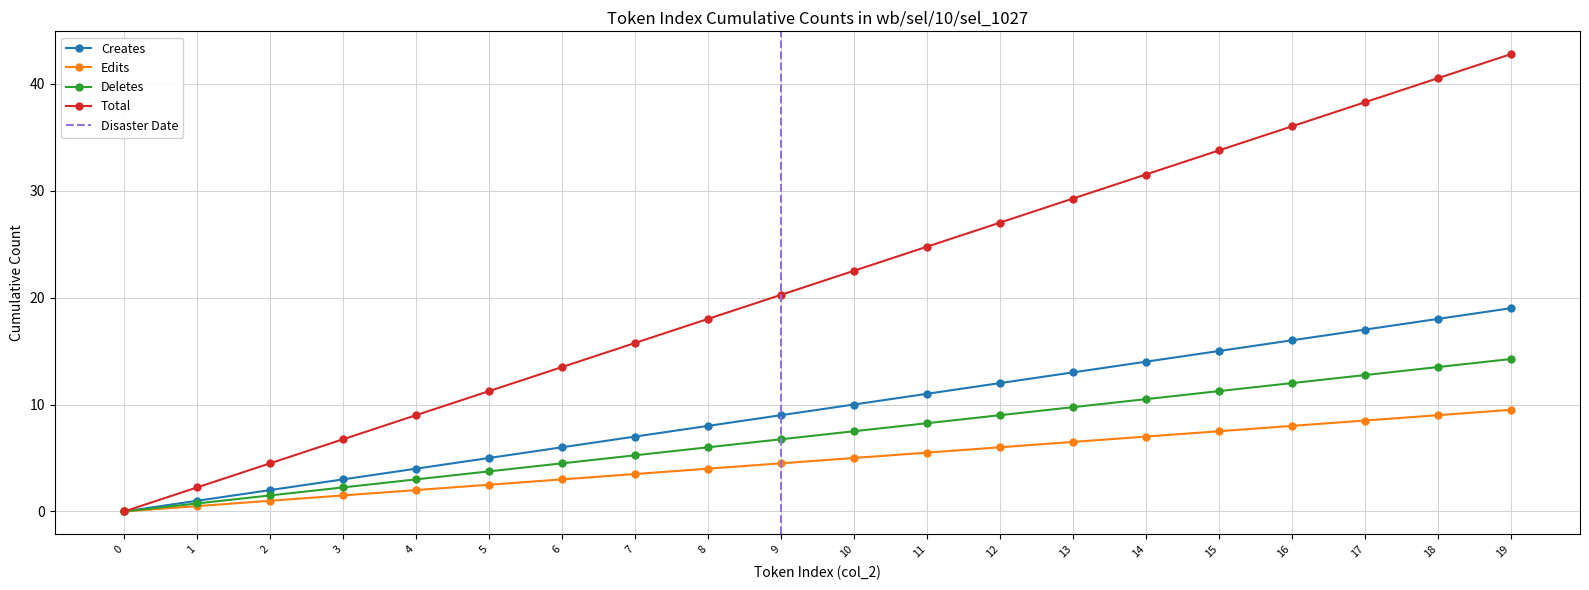

Where is Total nearest to the value 21?

9